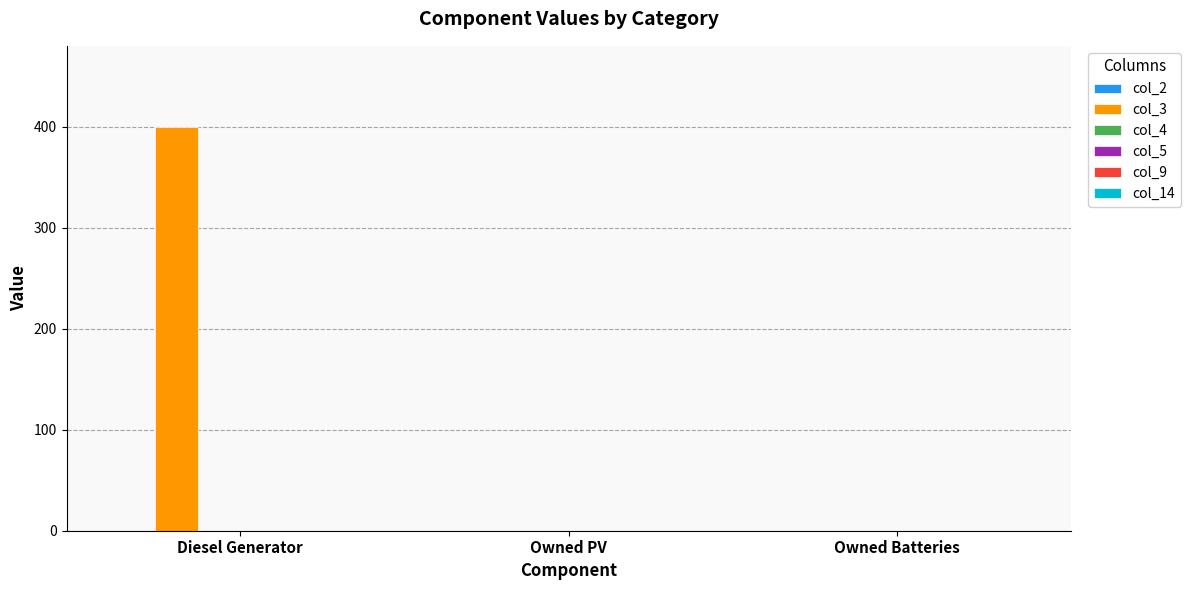

The value at Owned PV is 0. True or false?

True